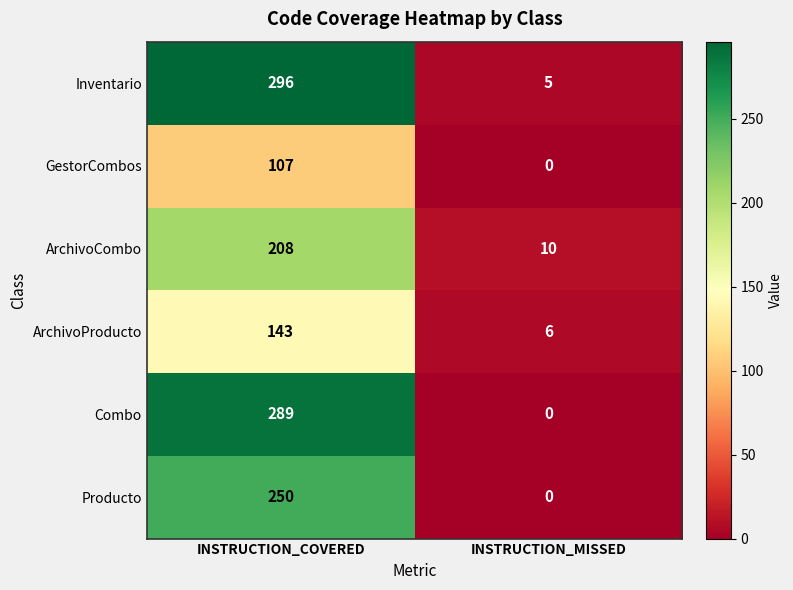

What value does the ArchivoCombo series have at INSTRUCTION_MISSED, to the nearest 5?

10